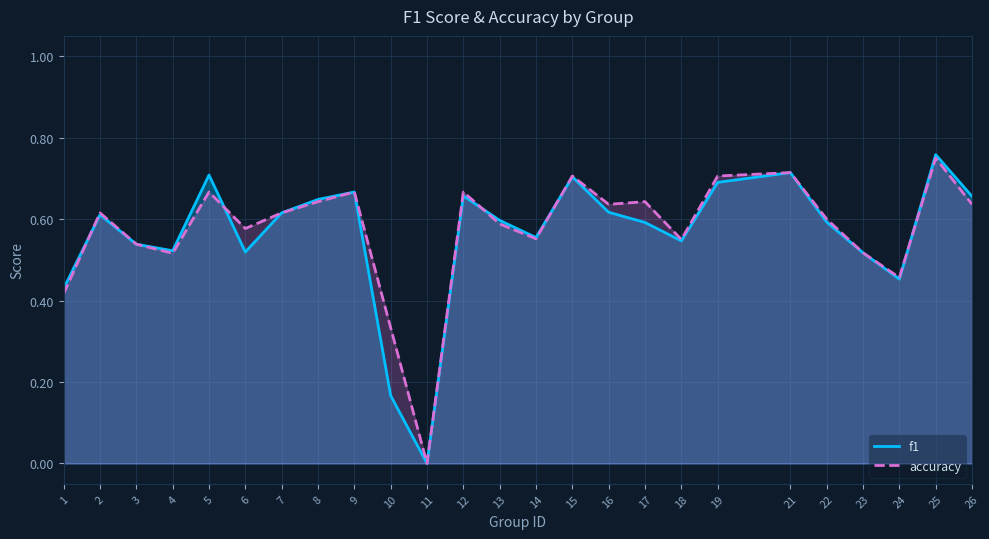

How many lines are shown in the chart?

2